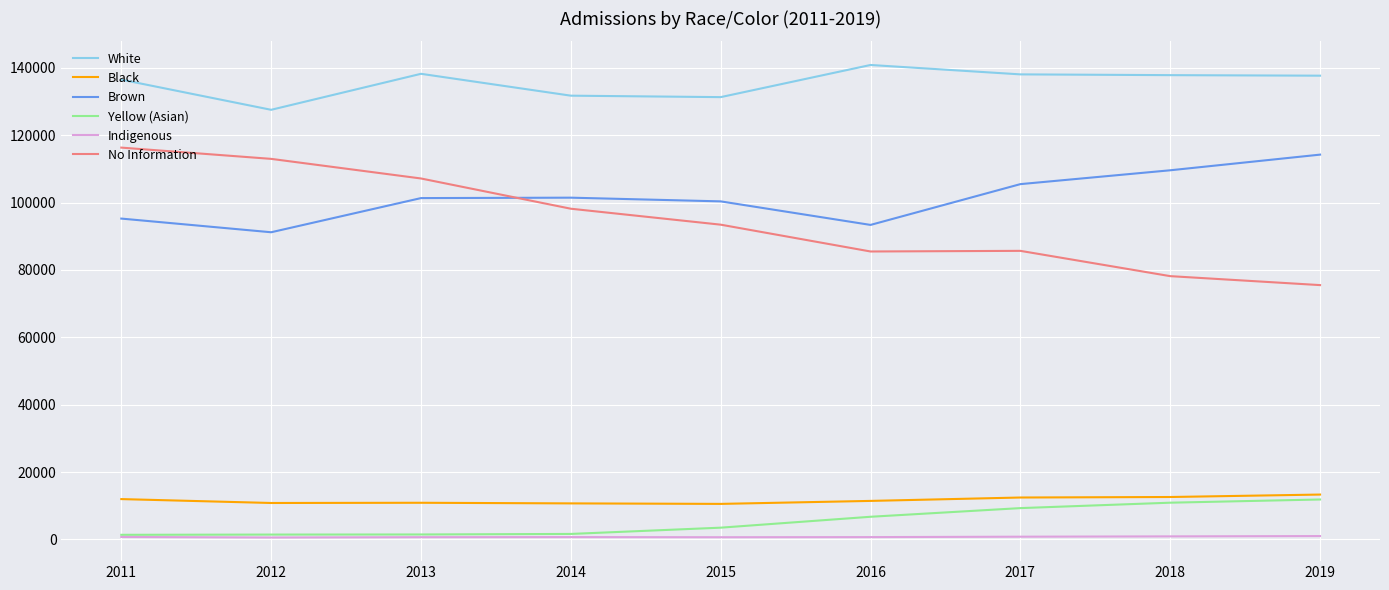

What is the approximate value of White at 2019?

137658